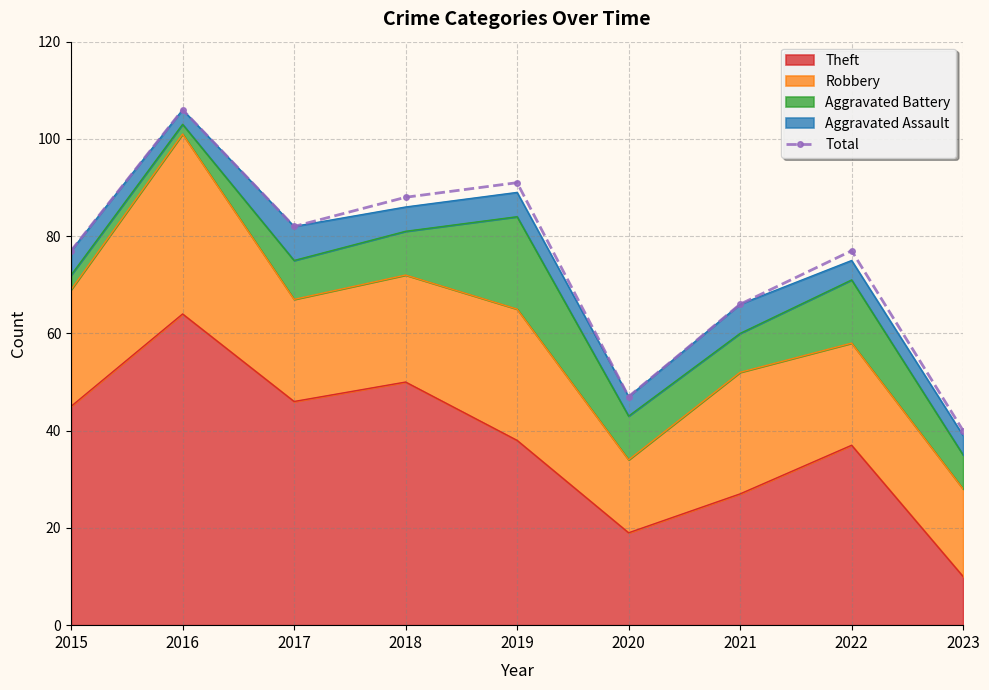

List the labels in order of value, smallest first.

2023, 2020, 2021, 2015, 2022, 2017, 2018, 2019, 2016